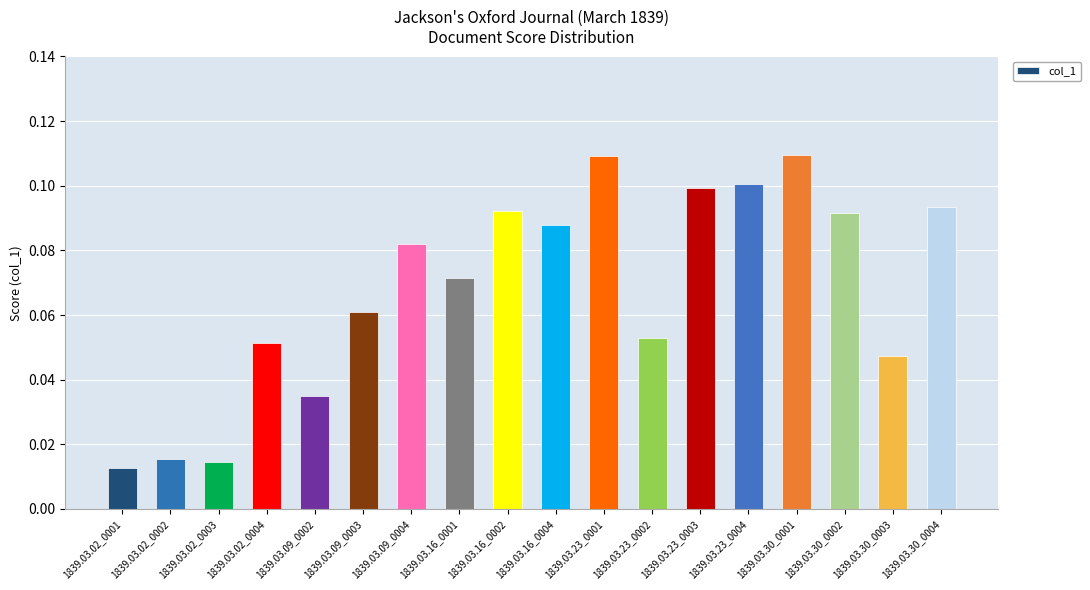

How many categories are shown in the chart?

18